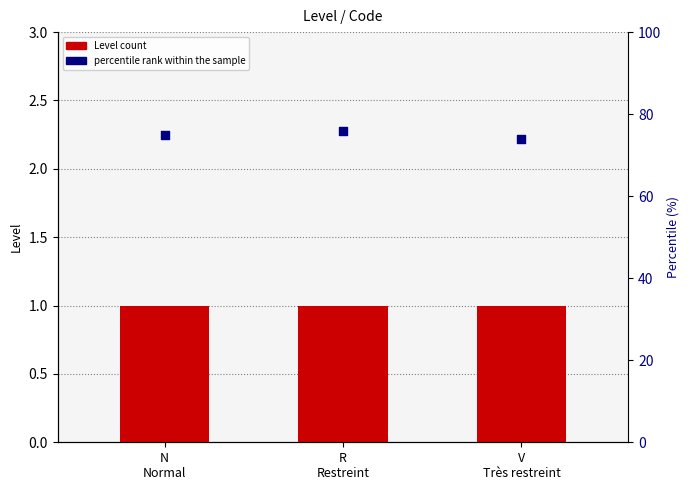

Is the value of Level at N
Normal greater than the value of percentile rank within the sample at R
Restreint?

No